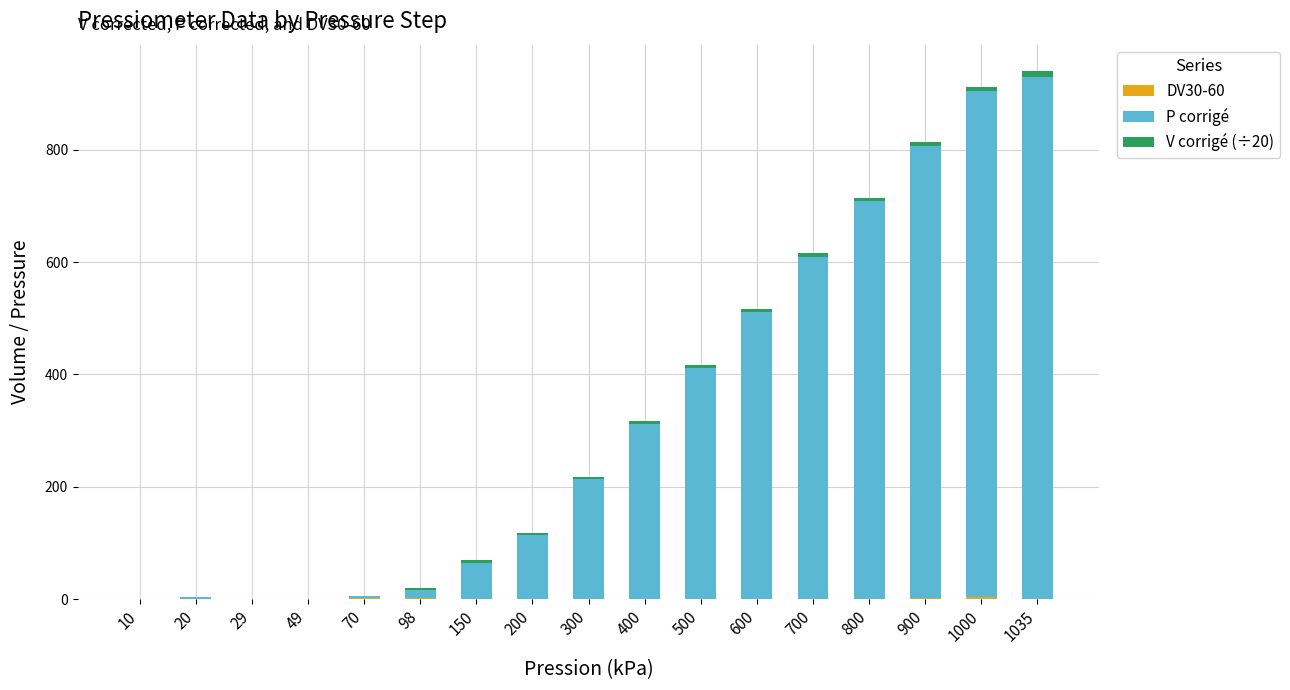

List the series in order of their peak value, highest first.

P corrigé, V corrigé (÷20), DV30-60